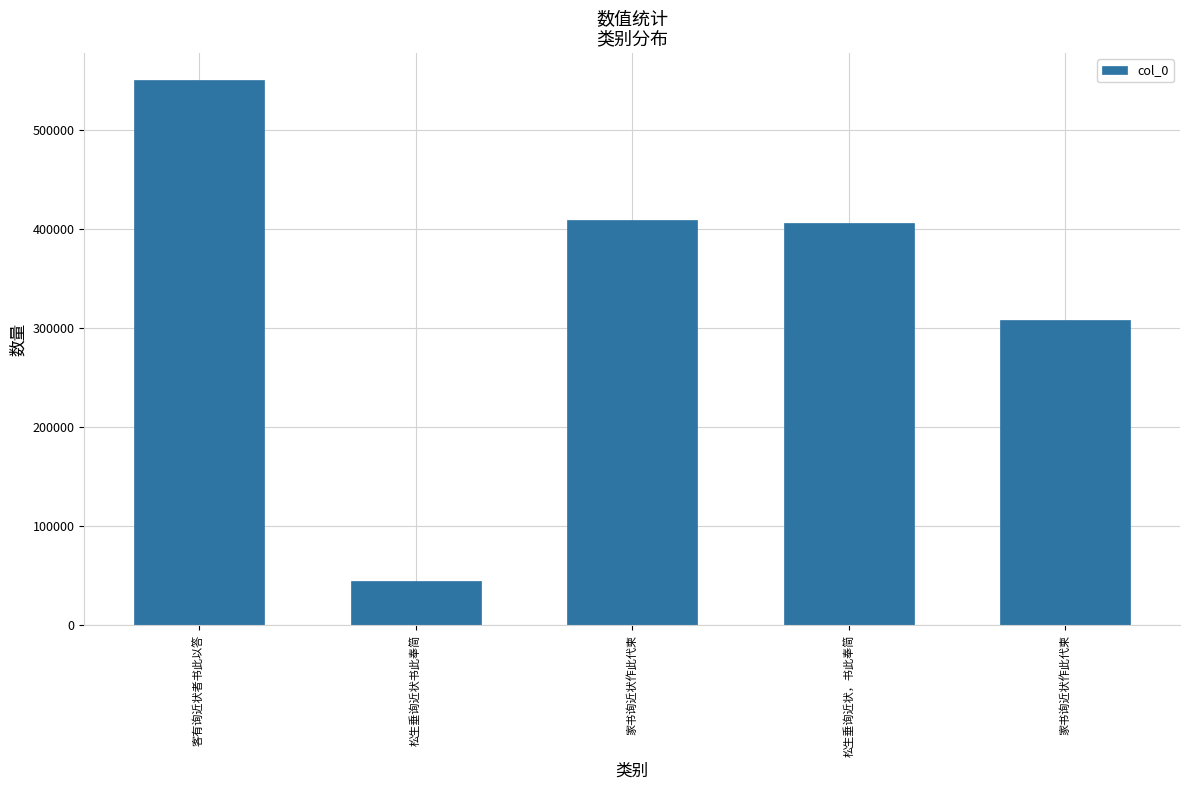

How many categories are shown in the chart?

5